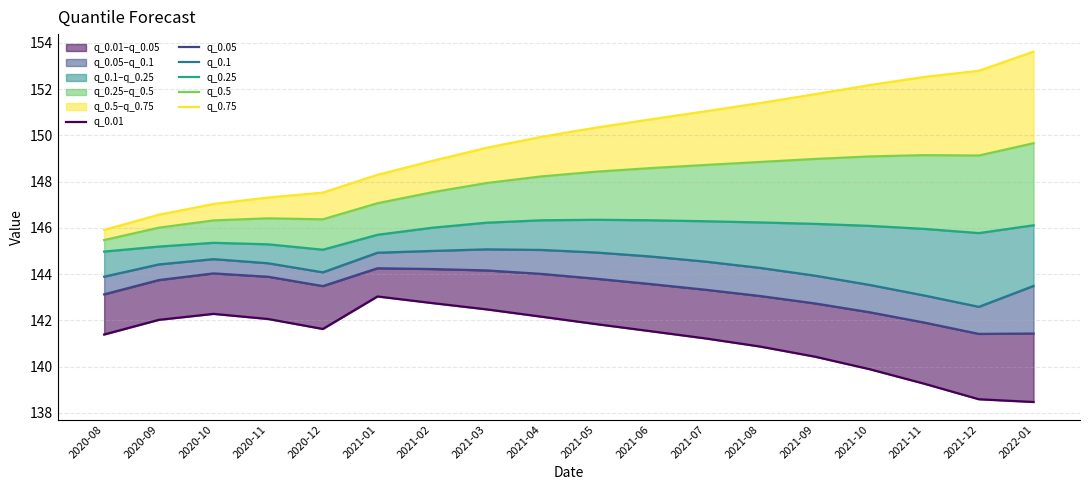

How many interior local valleys does the q_0.5 series have?

2